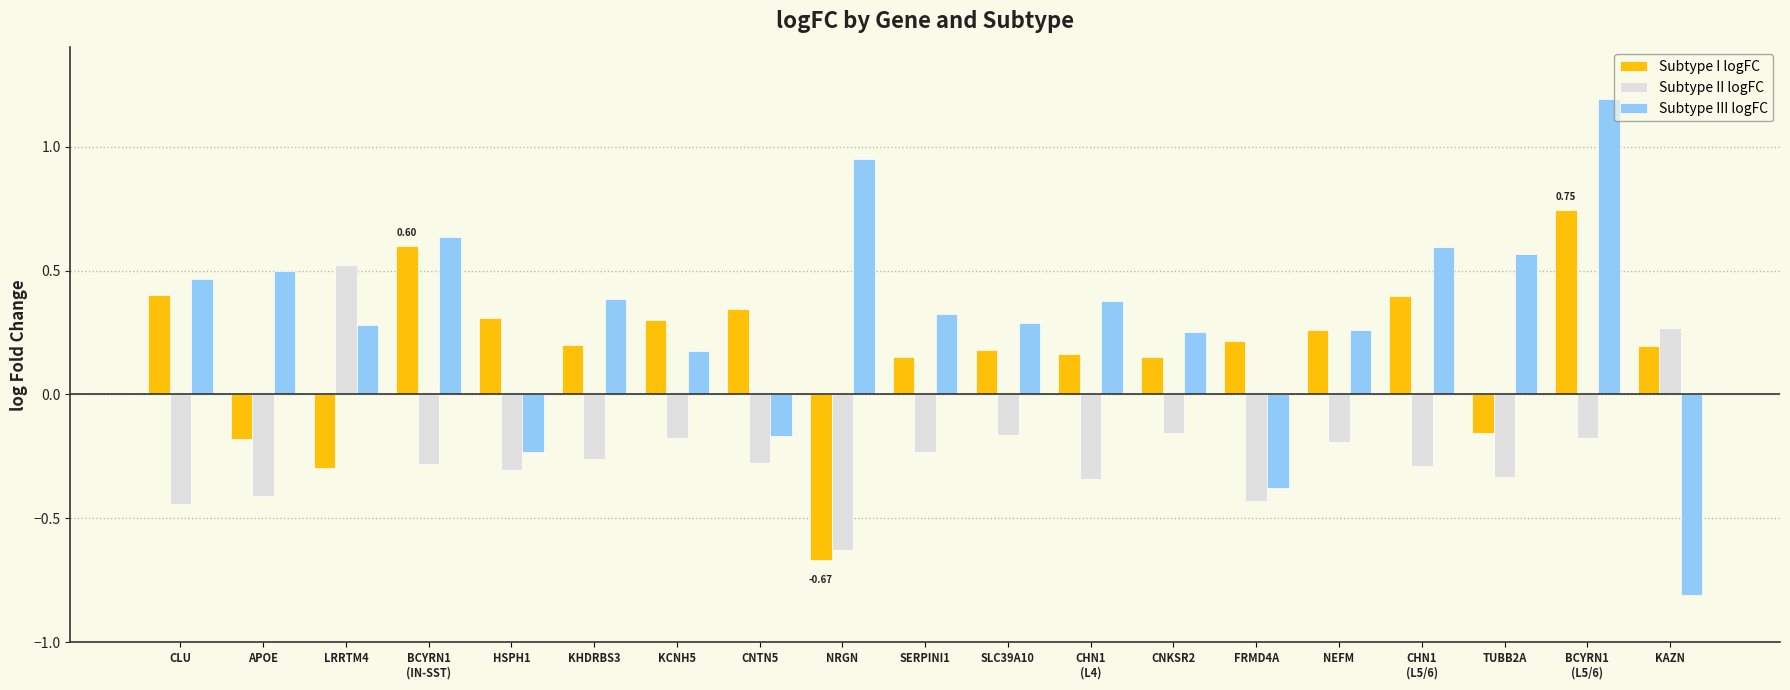

How many values in the Subtype II logFC series exceed 0?

2